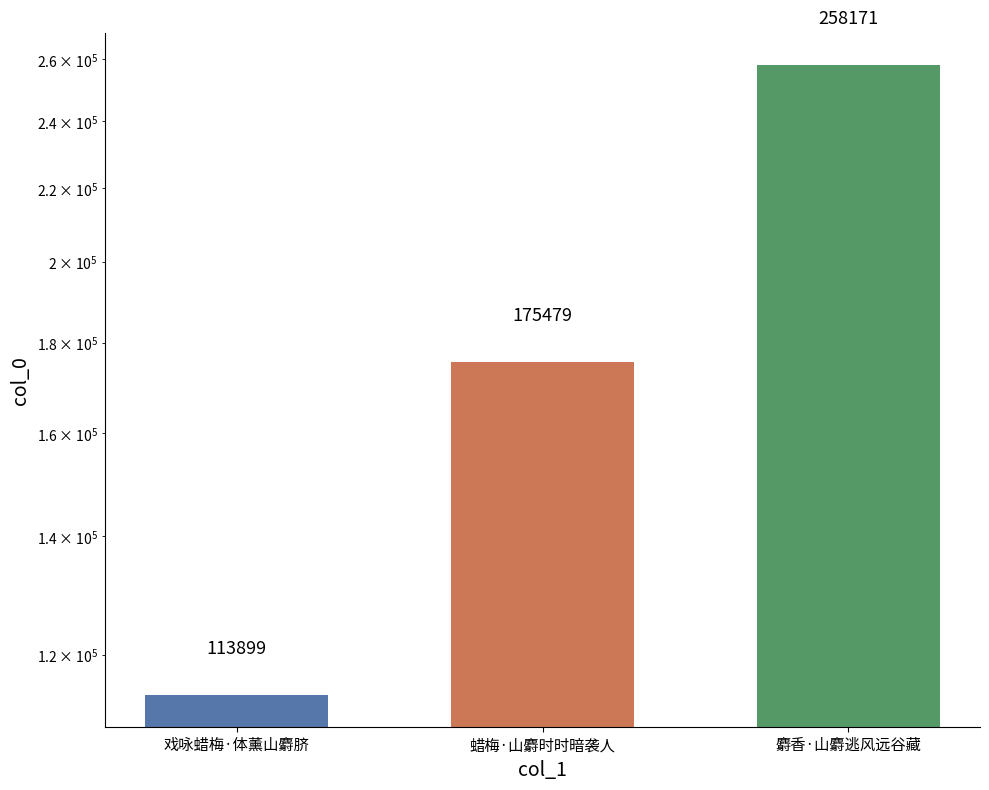

List the labels in order of value, largest first.

麝香·山麝逃风远谷藏, 蜡梅·山麝时时暗袭人, 戏咏蜡梅·体薰山麝脐